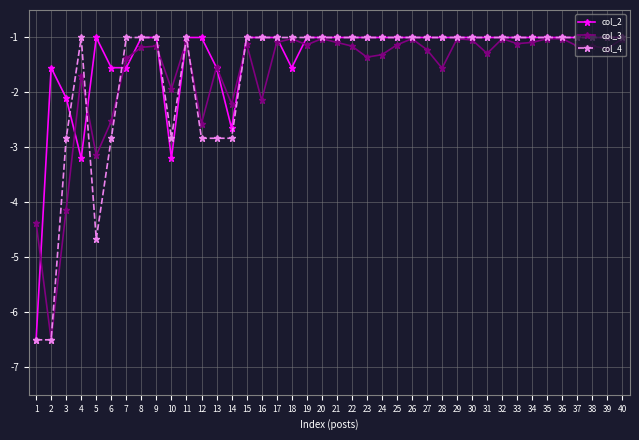

The value of col_2 at 7 is -1.5. True or false?

True